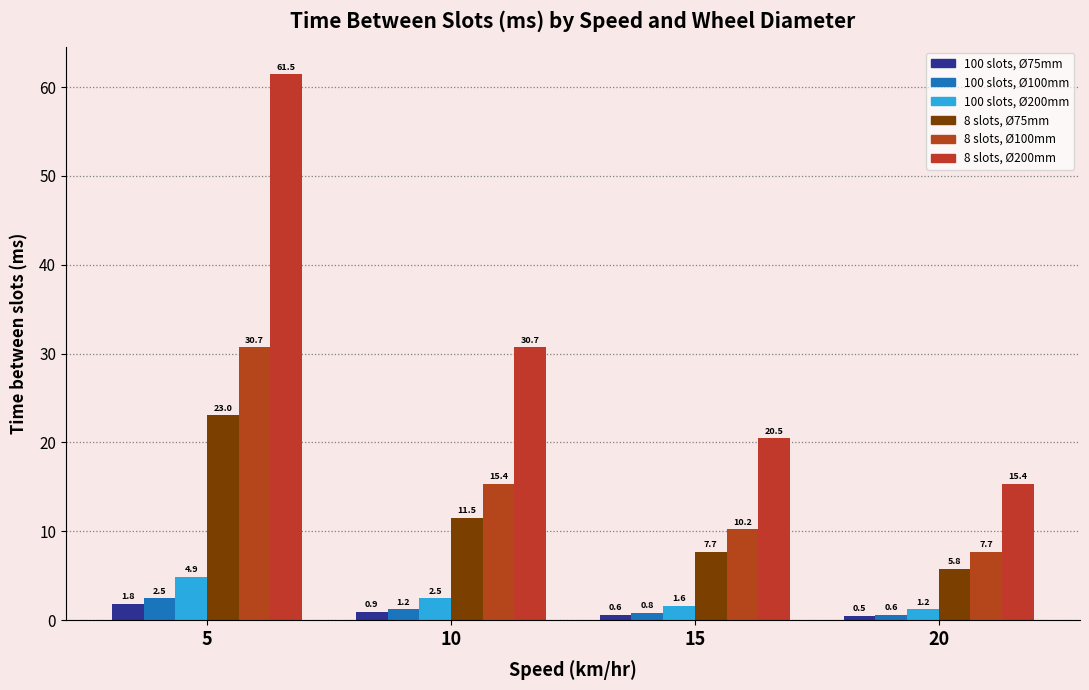

Reading left to right, transcribe all the data shown in this chart.

100slots_75mm: 5=1.8	10=0.9	15=0.6	20=0.5
100slots_100mm: 5=2.5	10=1.2	15=0.8	20=0.6
100slots_200mm: 5=4.9	10=2.5	15=1.6	20=1.2
8slots_75mm: 5=23.0	10=11.5	15=7.7	20=5.8
8slots_100mm: 5=30.7	10=15.4	15=10.2	20=7.7
8slots_200mm: 5=61.5	10=30.7	15=20.5	20=15.4